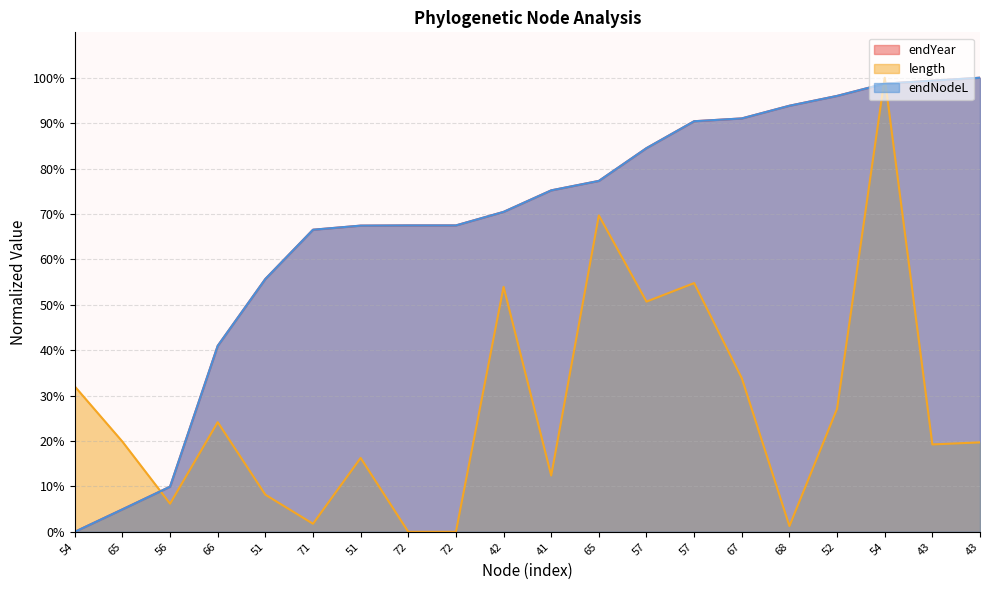

What is the difference between the highest and lowest values at 54?

32.0